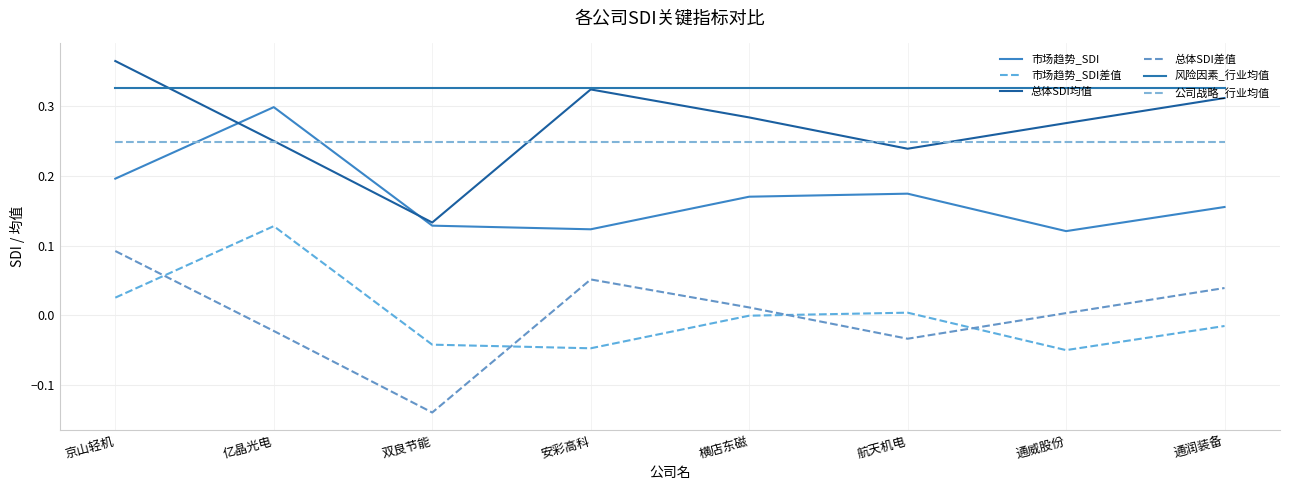

What is the difference between the 总体SDI差值 values at 双良节能 and 通润装备?

0.2